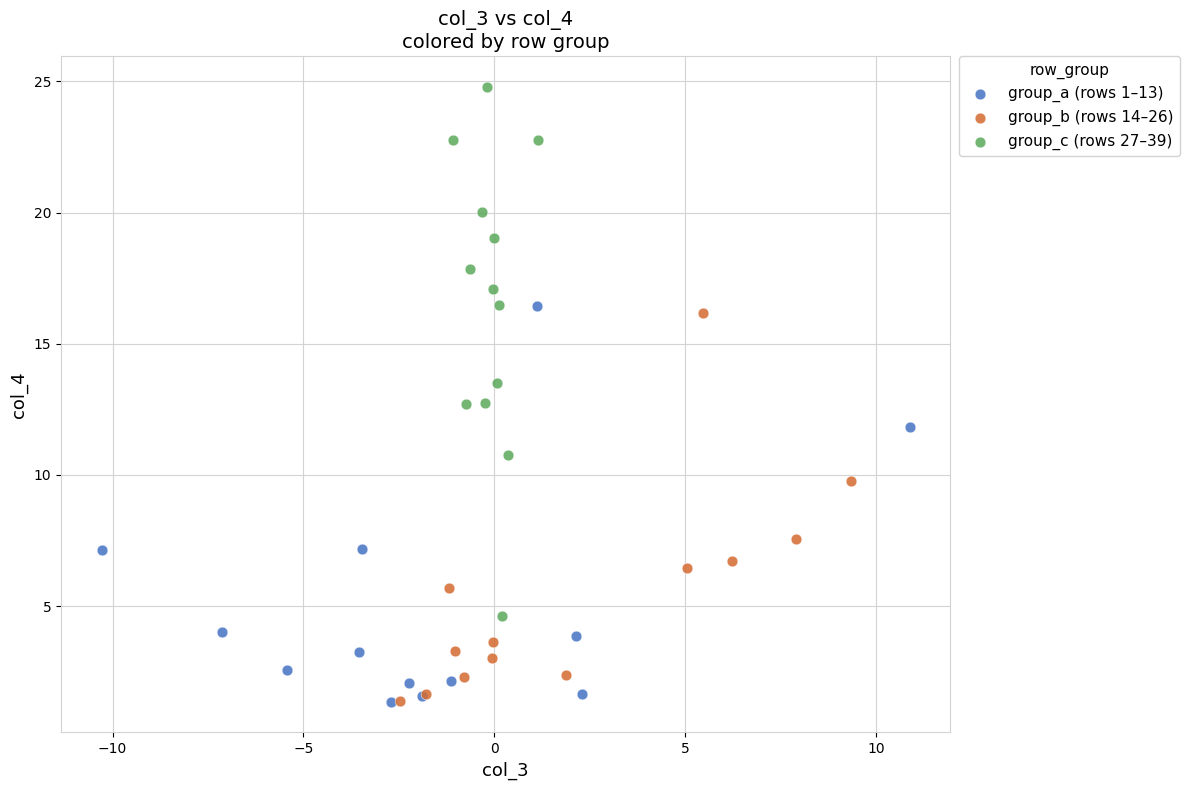

Which series contains the highest Y value?

group_c (rows 27–39)